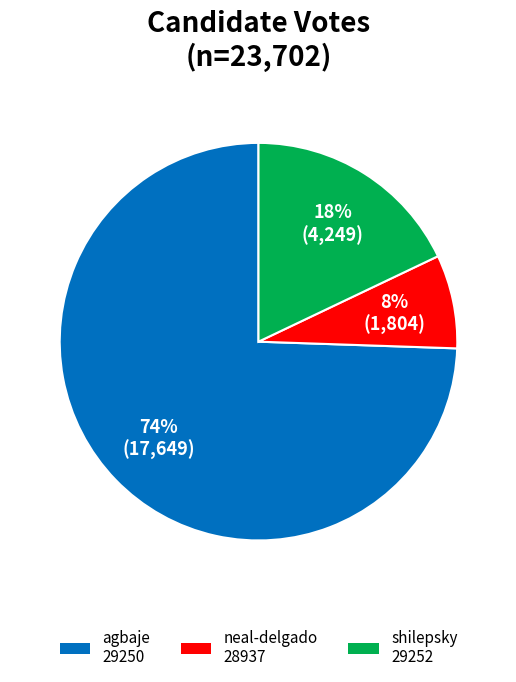

Is there any slice that represents more than half of the pie?

Yes